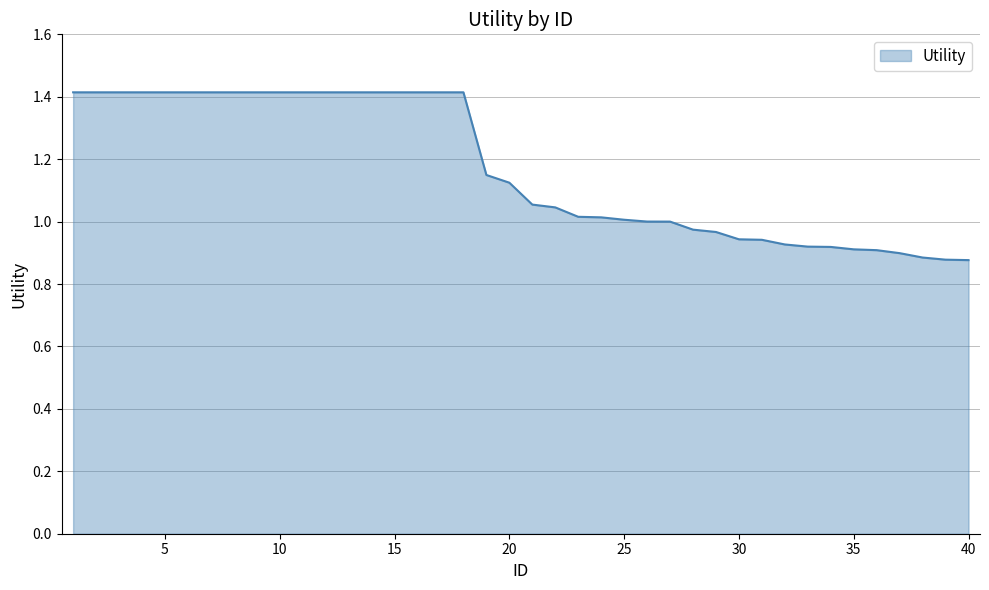

What is the maximum value shown in the chart?

1.4